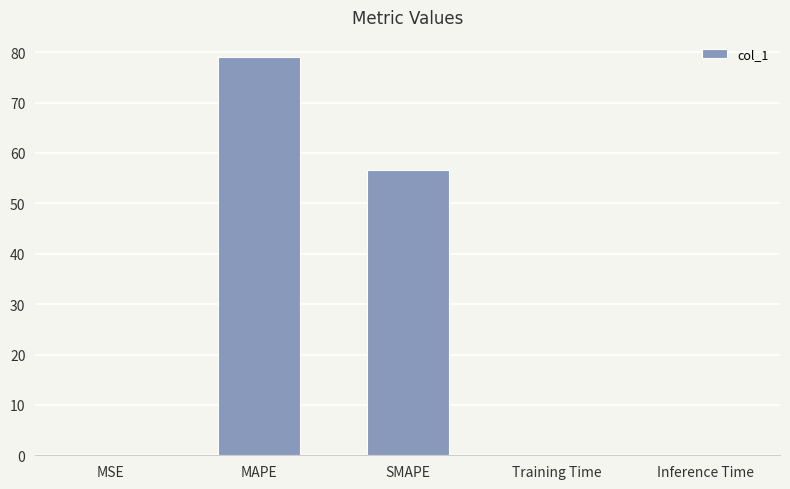

What is the sum of the values at SMAPE and MAPE?

135.8